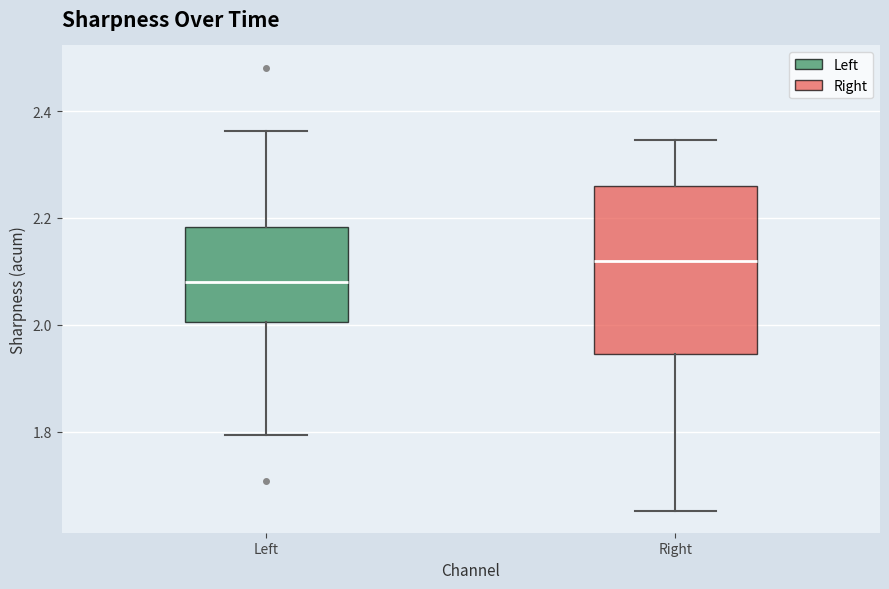

Reading left to right, read every box against the y-axis: the position of its median line, the range the box covers, and the ends of its whiskers. The values are not printed on the chart, so give them approximately, as read against the axis.

Left: median 2.08, box 2.00 to 2.18, whiskers 1.80 to 2.36
Right: median 2.12, box 1.94 to 2.26, whiskers 1.66 to 2.34